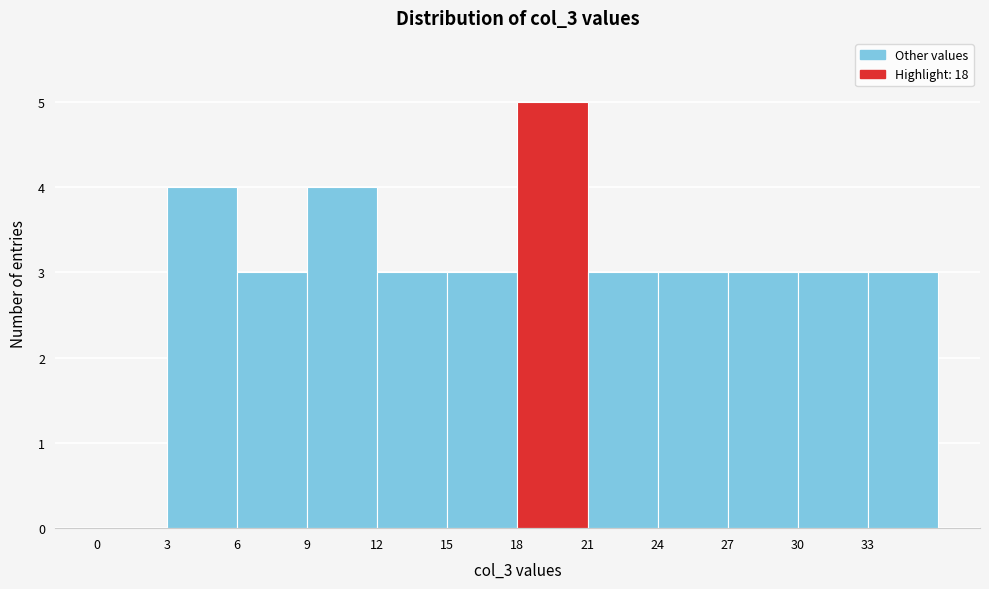

Which range on the x-axis has the tallest bar?

18 to 21